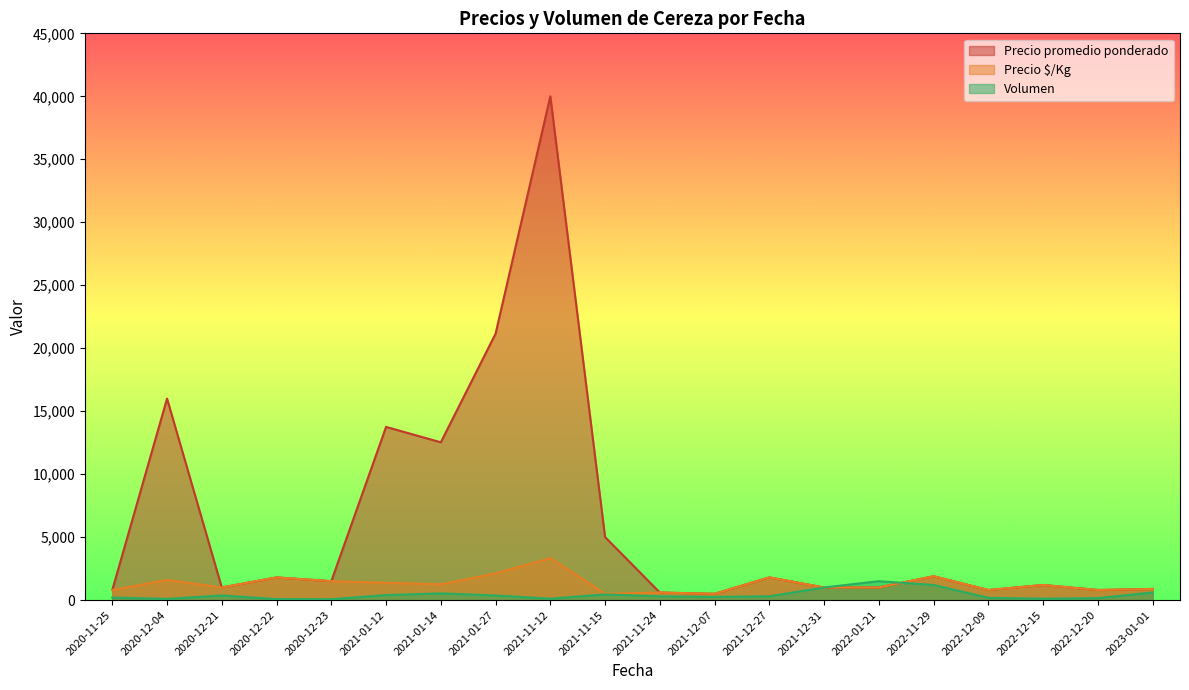

Which series has the largest range (max minus min)?

Precio promedio ponderado